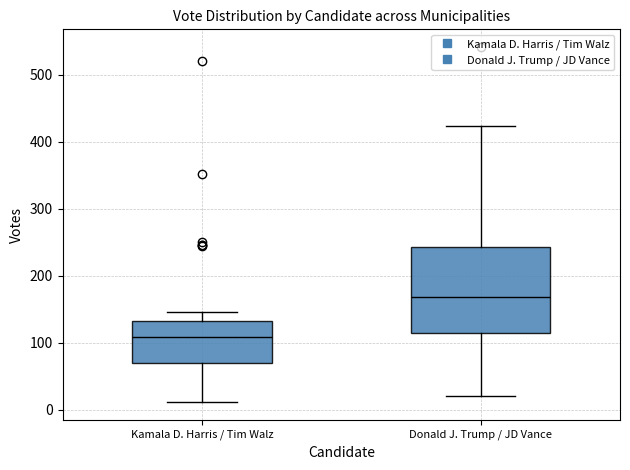

Comparing the boxes themselves (not the whiskers), which one is the tallest?

Donald J. Trump / JD Vance